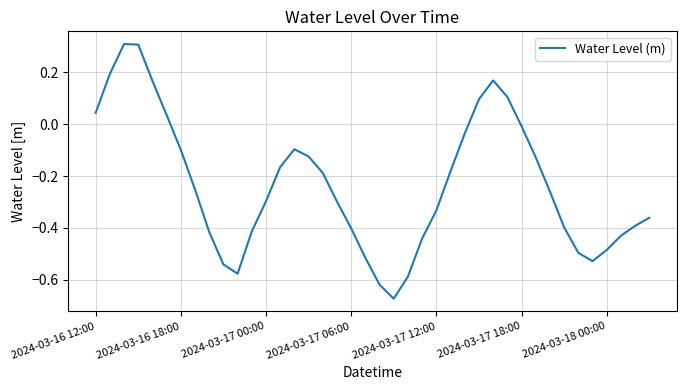

What is the maximum value shown in the chart?

0.3